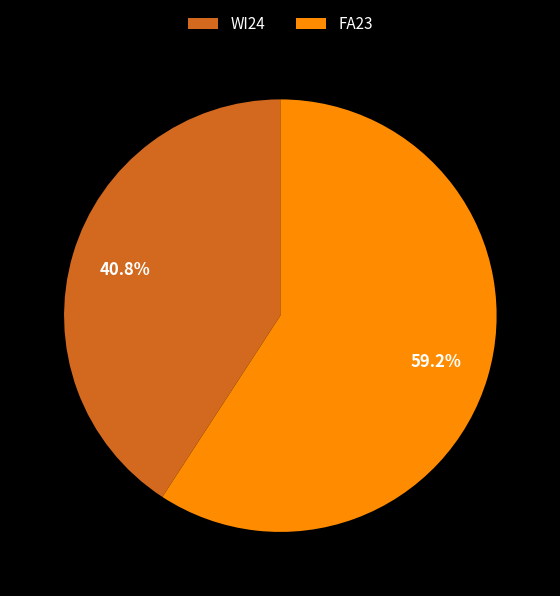

Is FA23 the majority of the pie?

Yes